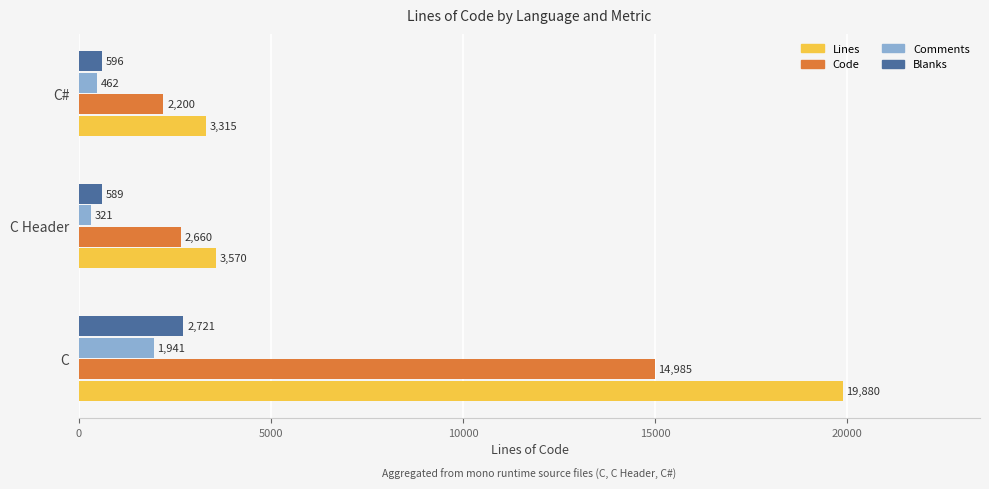

Where is Lines nearest to the value 11597?

C Header